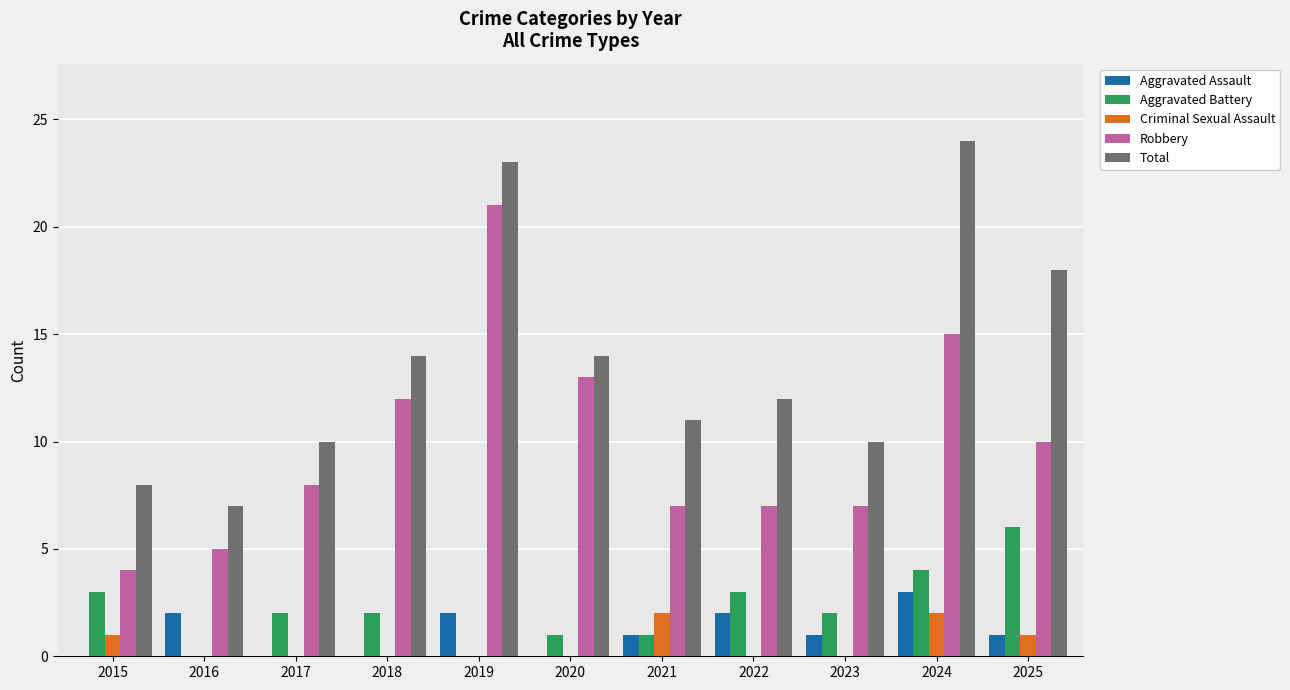

True or false: Robbery has a value of 6 at 2024.

False